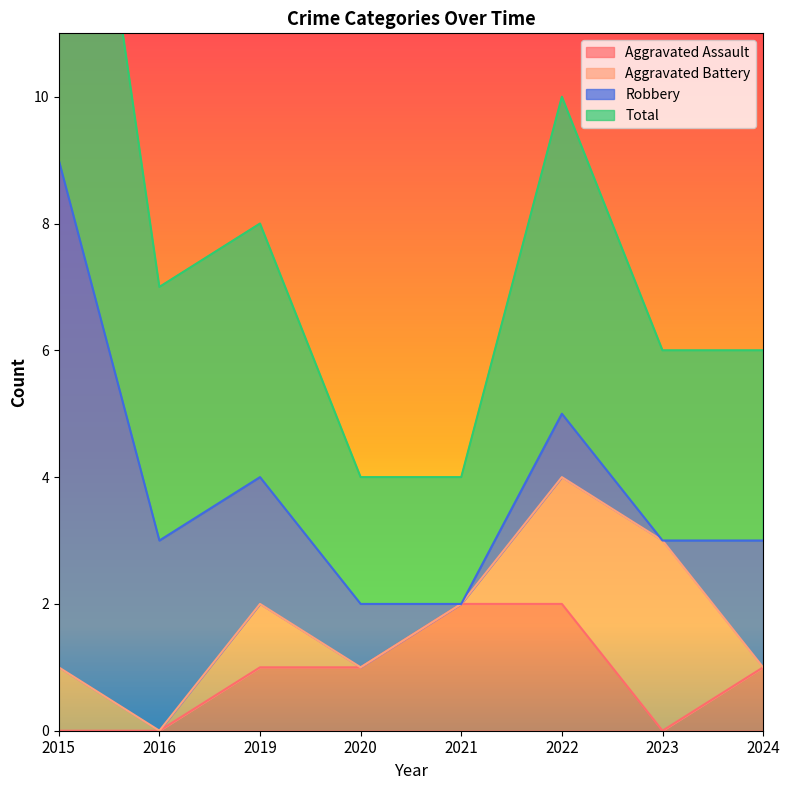

True or false: Aggravated Assault and Total intersect in this chart.

False